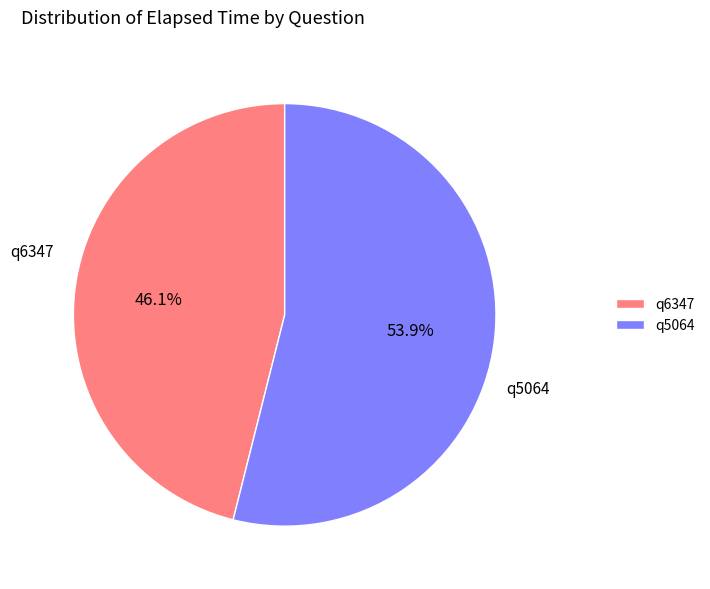

What percentage is the q5064 slice, to the nearest percent?

54%